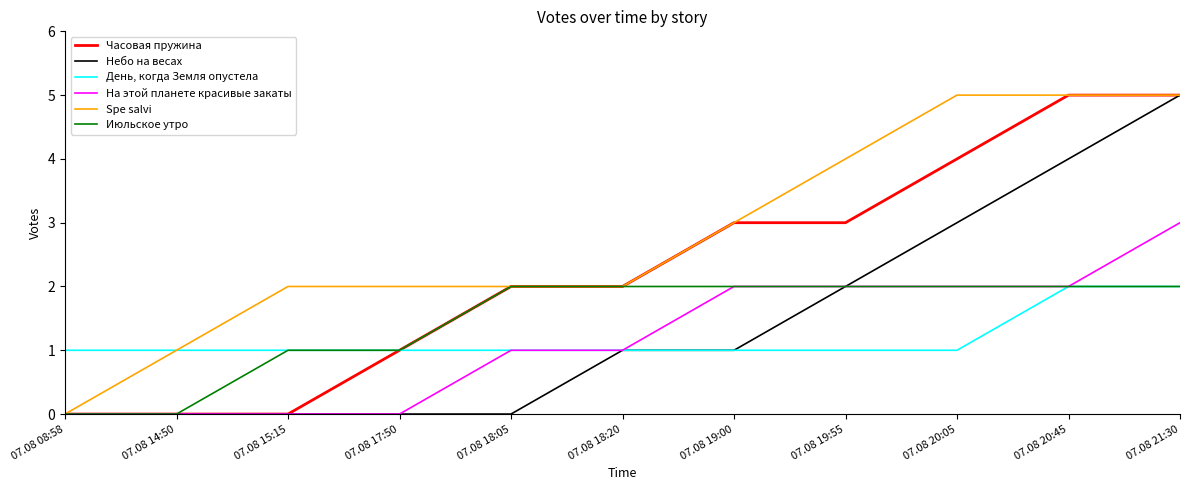

Which series has the largest total across all categories?

Spe salvi